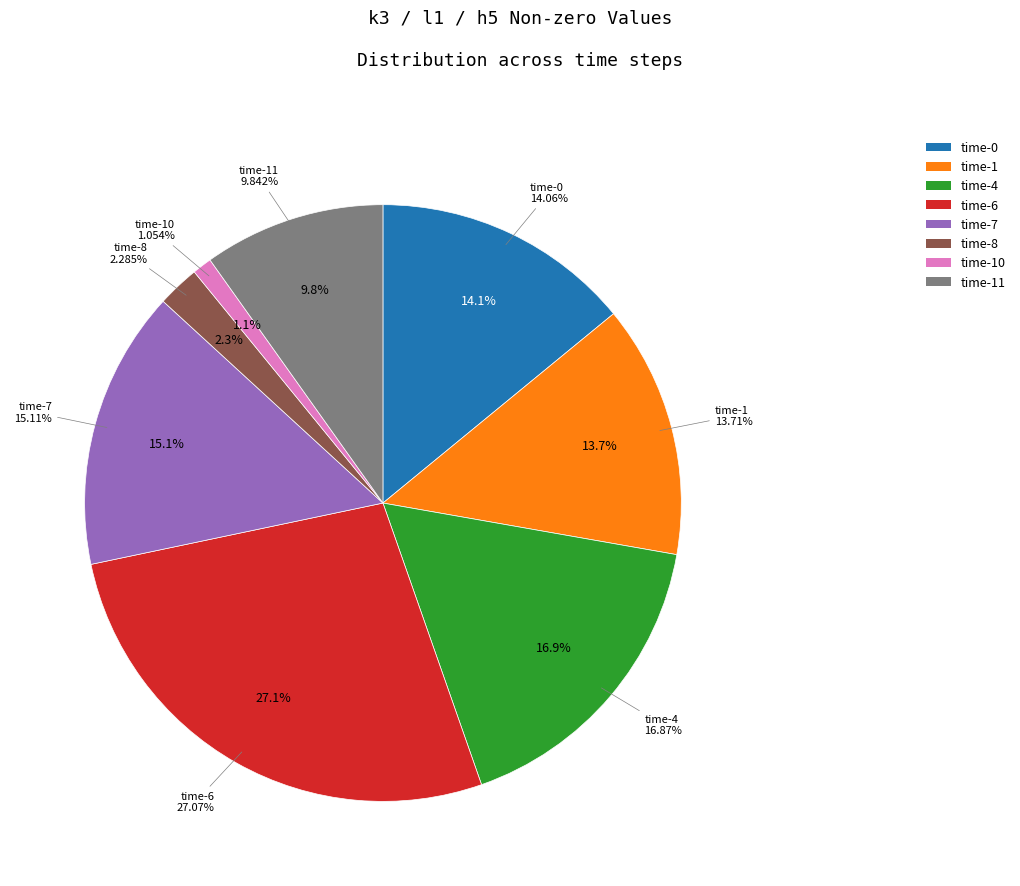

Which slice is the largest?

6